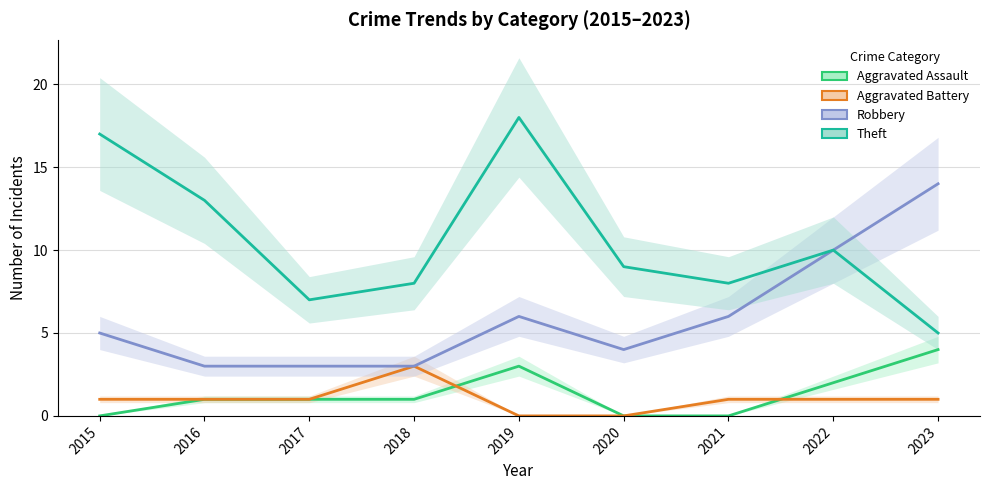

Reading left to right, list all the values displayed in this chart.

Aggravated Assault: 0	1	1	1	3	0	0	2	4
Aggravated Battery: 1	1	1	3	0	0	1	1	1
Robbery: 5	3	3	3	6	4	6	10	14
Theft: 17	13	7	8	18	9	8	10	5